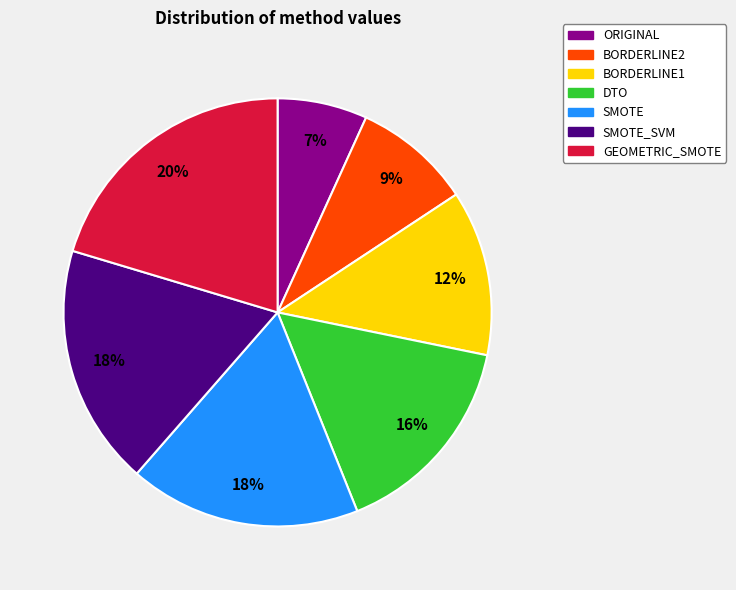

True or false: ORIGINAL accounts for 20% of the total.

False